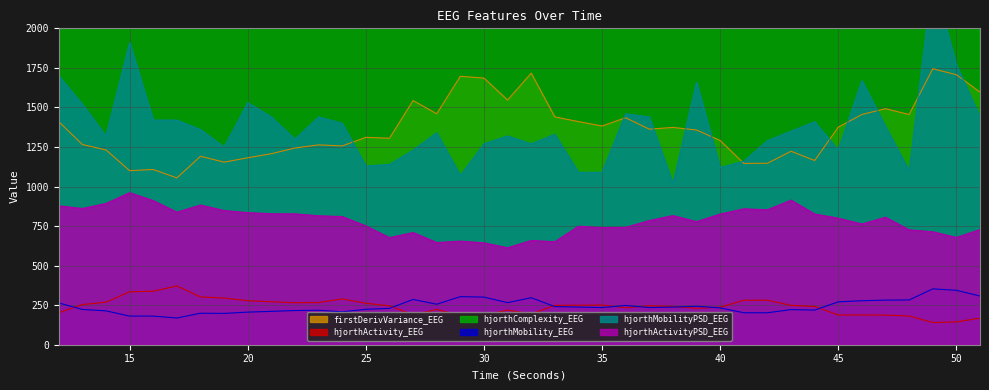

True or false: hjorthMobility_EEG and firstDerivVariance_EEG intersect in this chart.

False